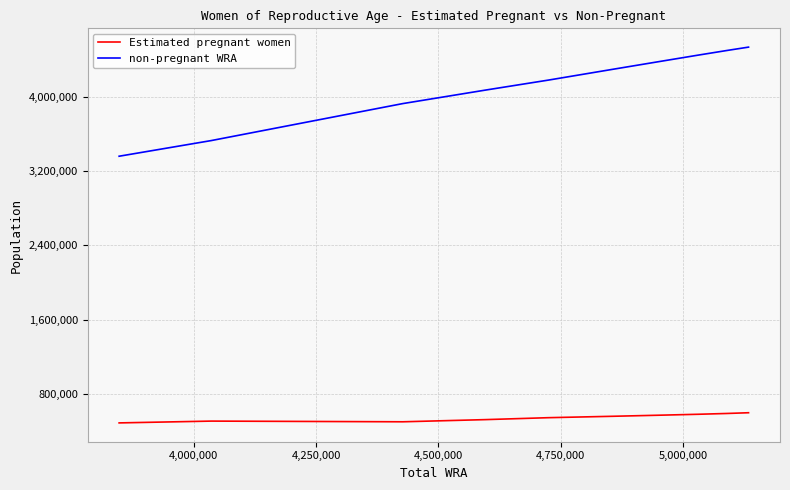

What are all the series names shown in the legend?

Estimated pregnant women, non-pregnant WRA